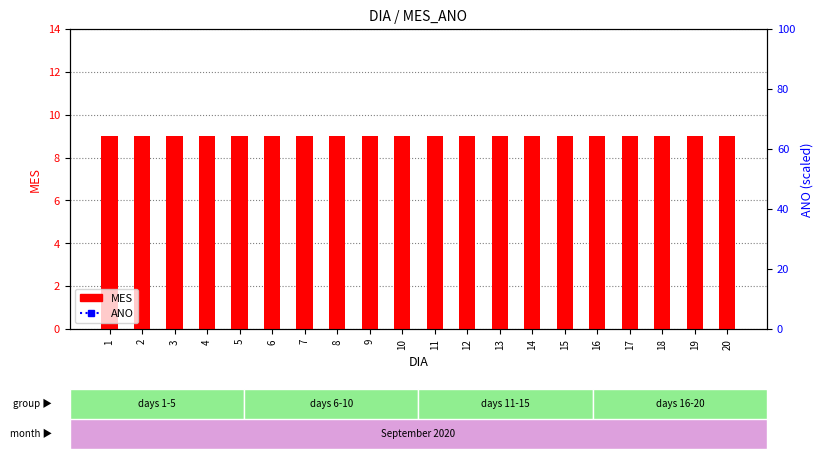

Which series contains the highest Y value?

ANO